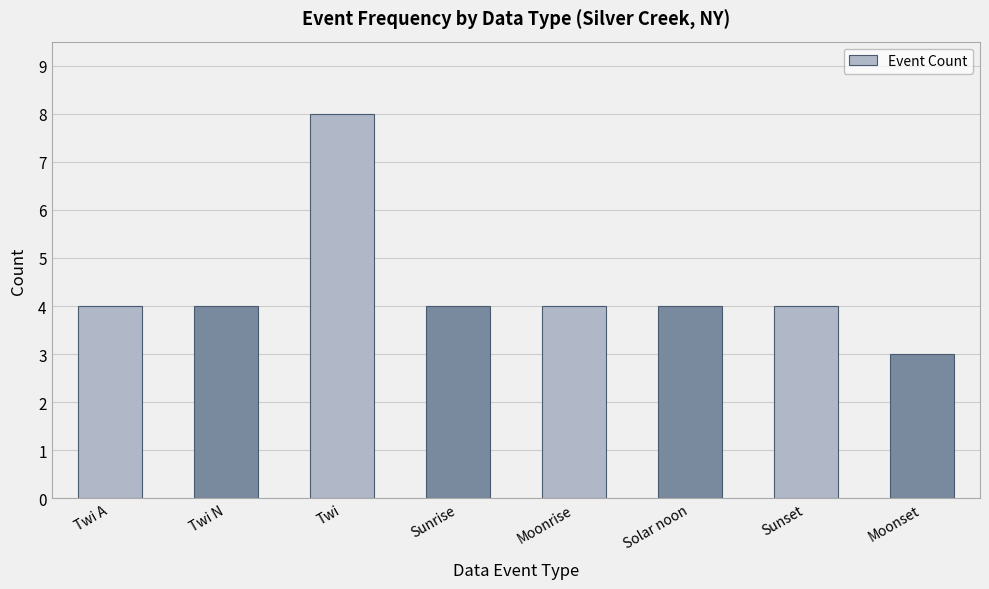

Reading right to left, what are all the values shown in this chart?

3	4	4	4	4	8	4	4